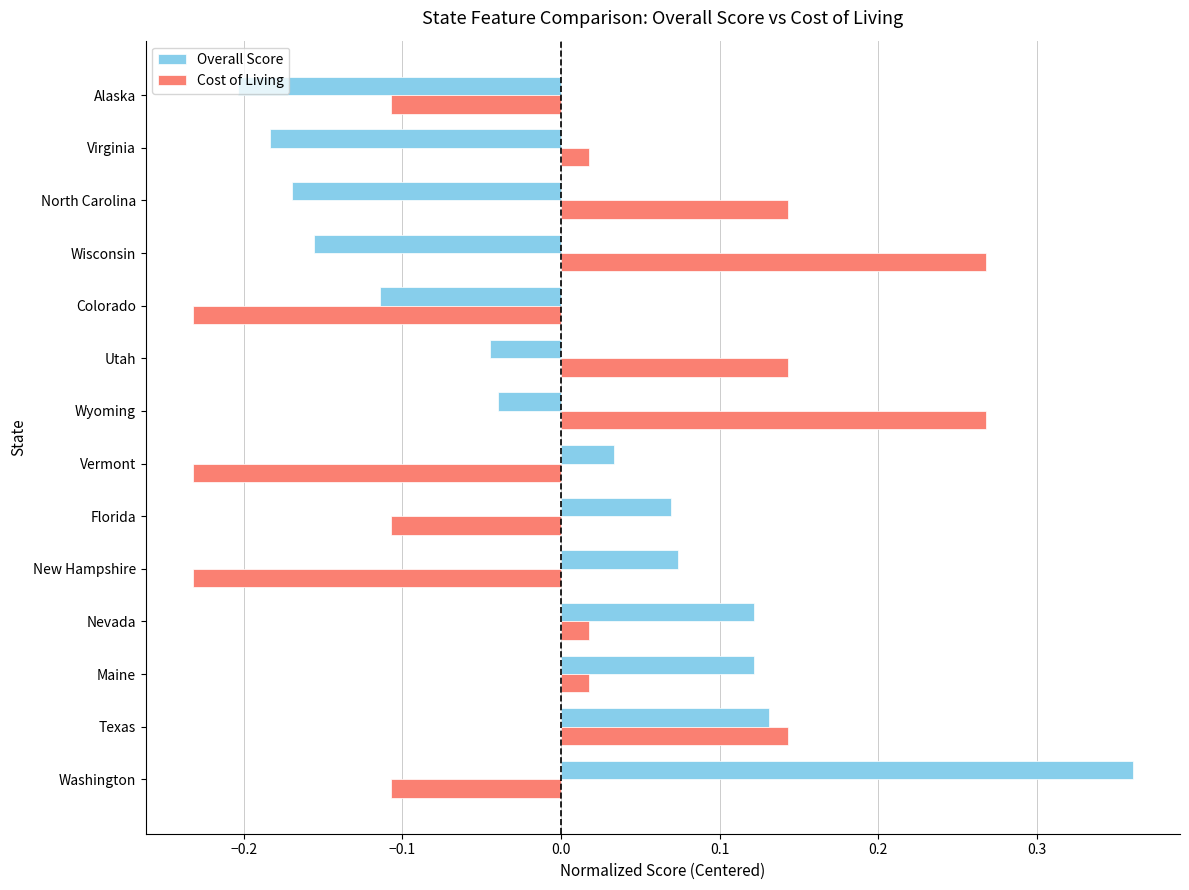

Rank the series at Maine from lowest to highest value.

Cost of Living, Overall Score